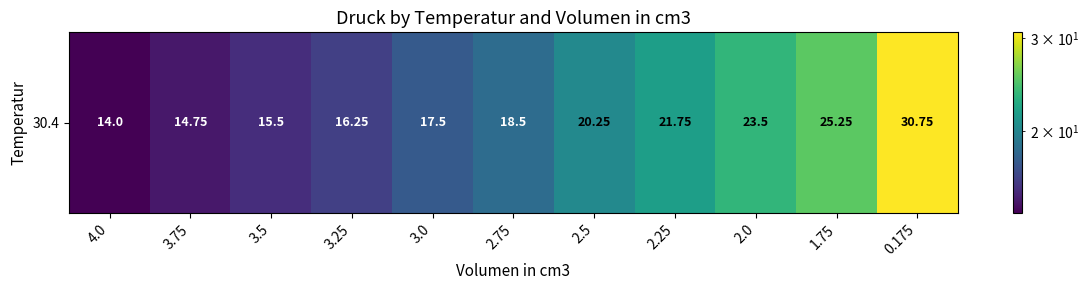

Reading right to left, what are all the values shown in this chart?

0.175=30.8	1.75=25.2	2.0=23.5	2.25=21.8	2.5=20.2	2.75=18.5	3.0=17.5	3.25=16.2	3.5=15.5	3.75=14.8	4.0=14.0